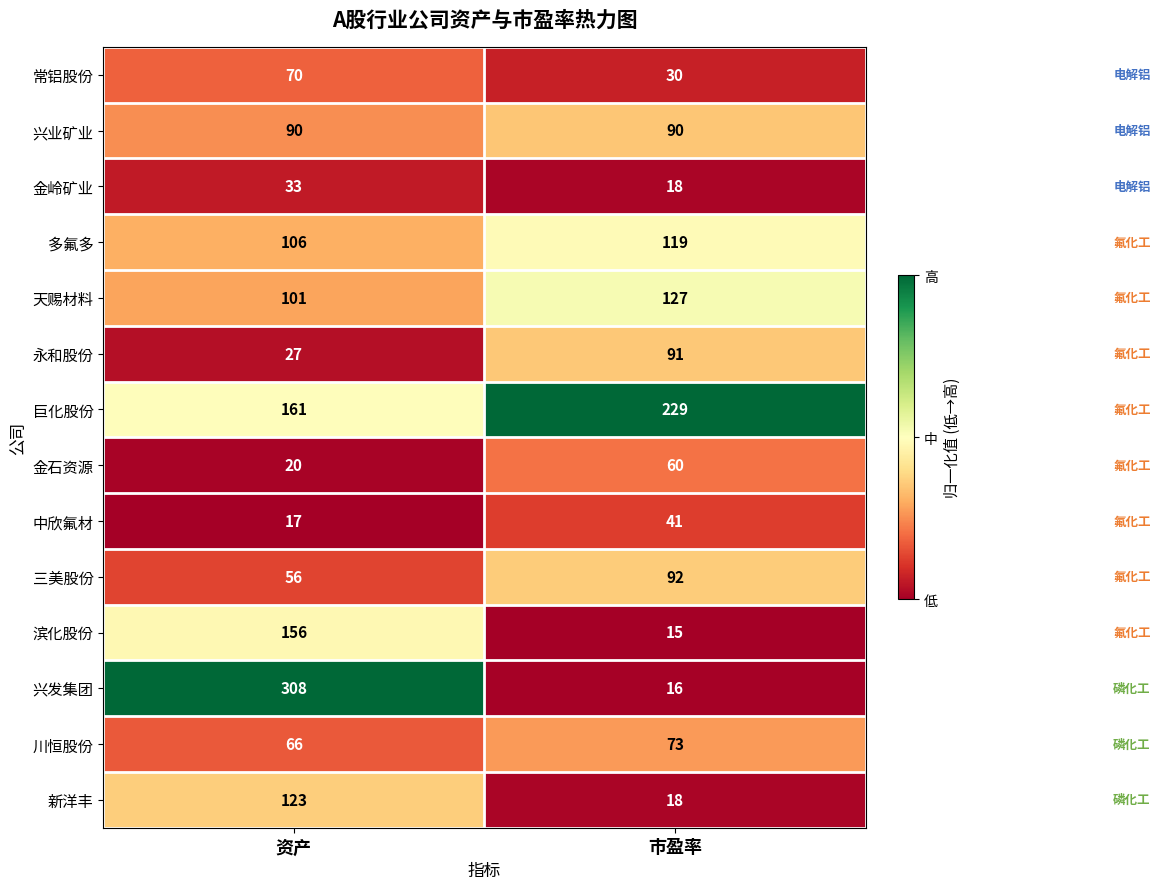

Read the 常铝股份 value at 资产, to the nearest 5.

70